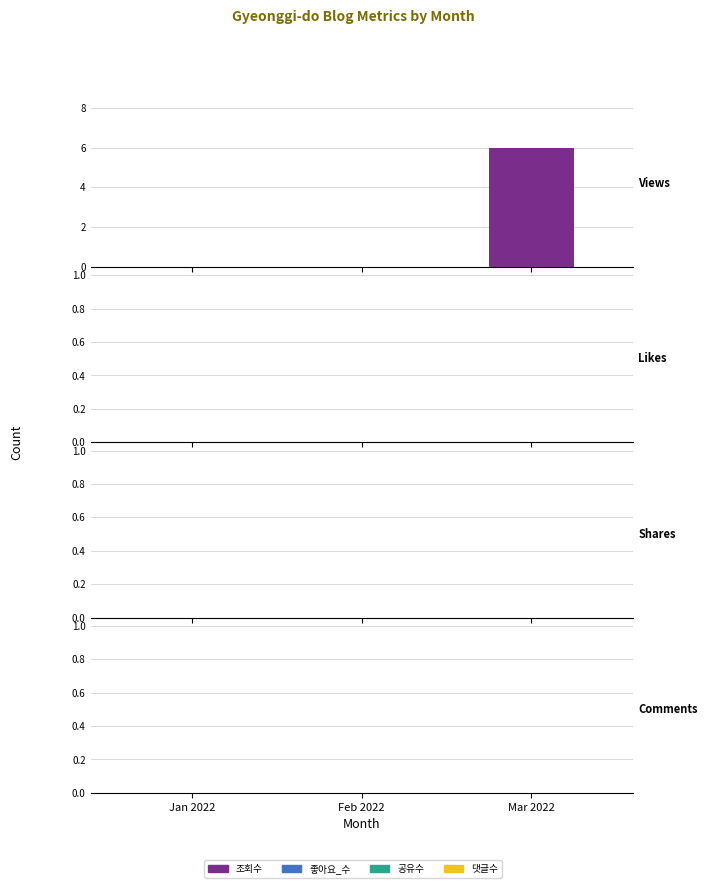

What is the sum of all values?

6